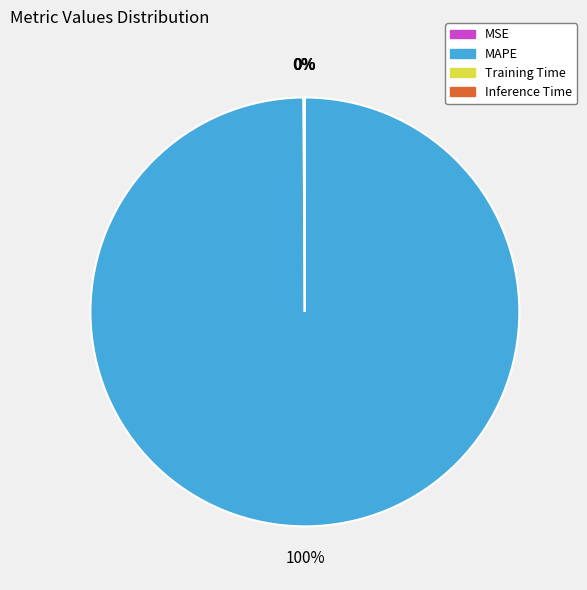

To the nearest percent, what is the difference between the largest and smallest slice percentages?

100%